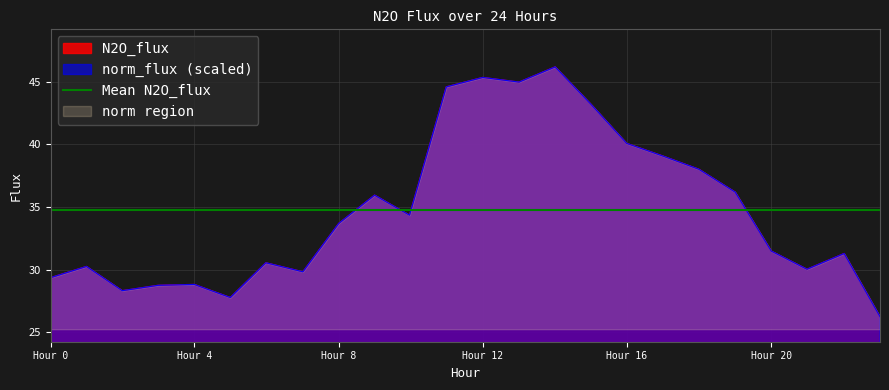

What is the average value of the norm_flux series?

34.8